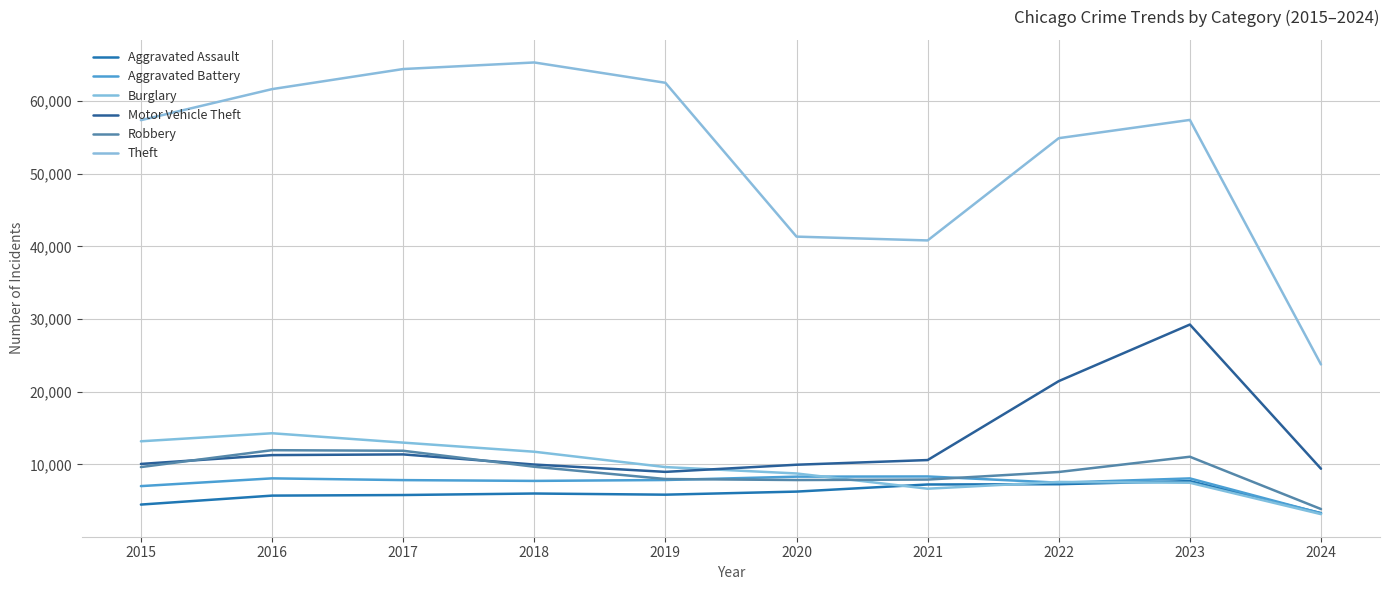

At which category does Burglary reach its first local peak?

2016